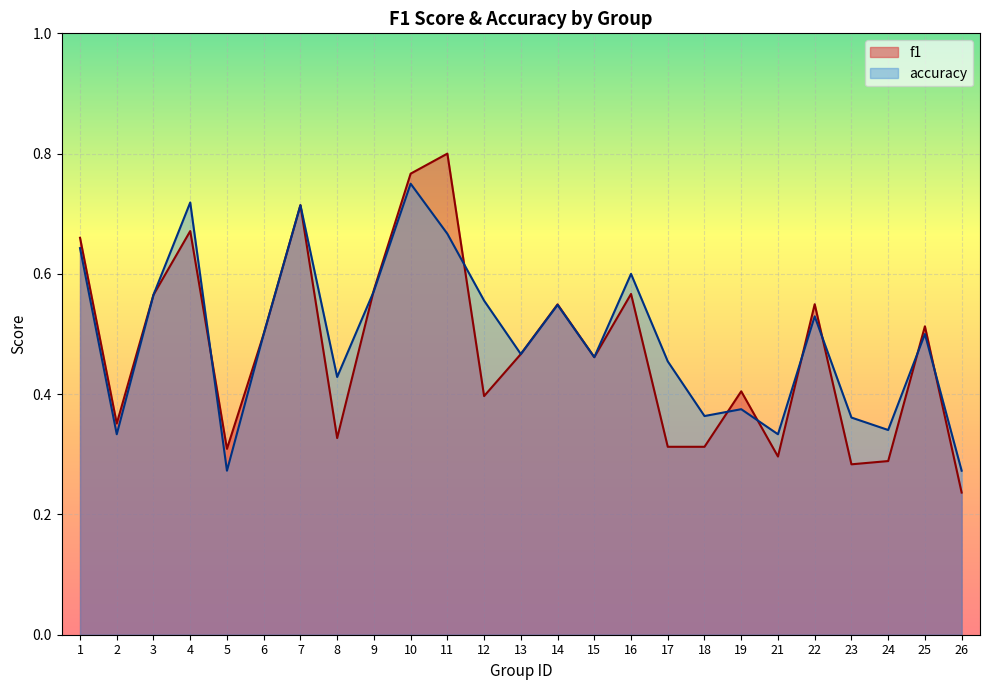

How many lines are shown in the chart?

2